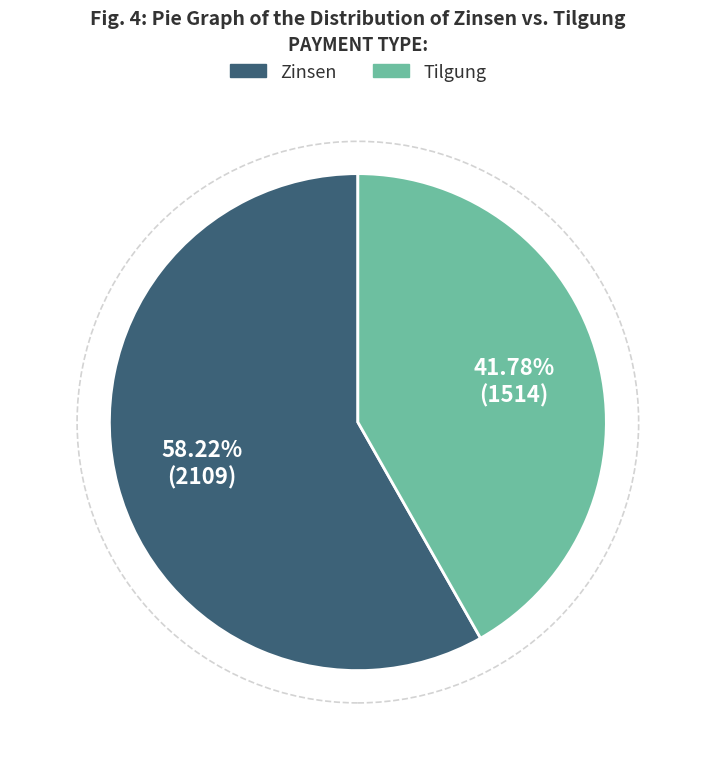

Combined, do Tilgung and Zinsen account for over 50%?

Yes